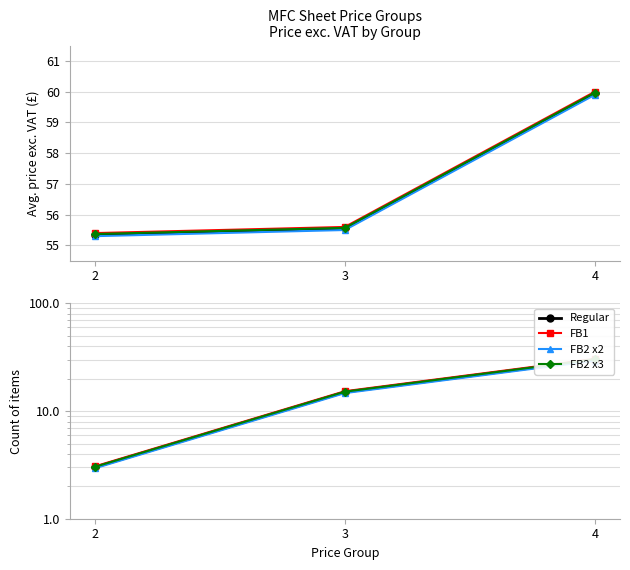

What is the lowest value of the FB1 series?

3.0